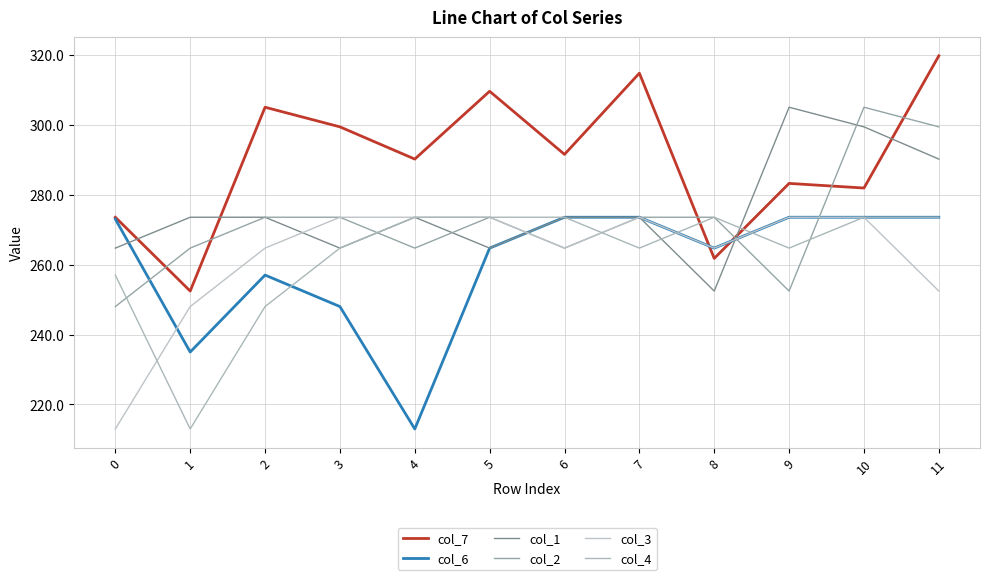

How many interior local valleys does the col_4 series have?

3